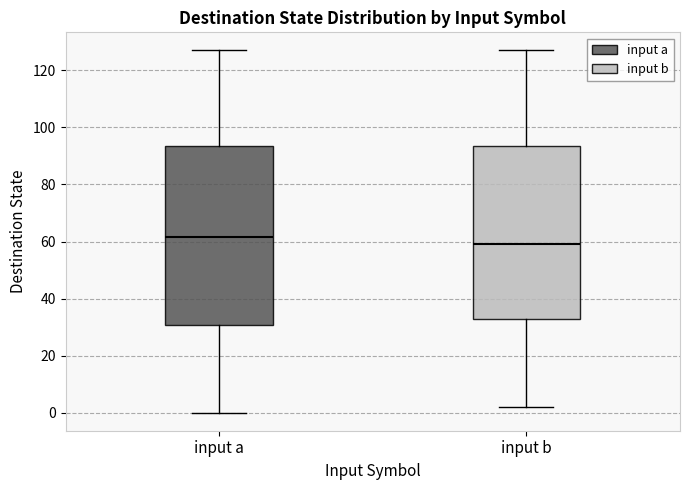

Reading left to right, read every box against the y-axis: the position of its median line, the range the box covers, and the ends of its whiskers. The values are not printed on the chart, so give them approximately, as read against the axis.

input a: median 62, box 30 to 94, whiskers 0 to 128
input b: median 60, box 32 to 94, whiskers 2 to 128